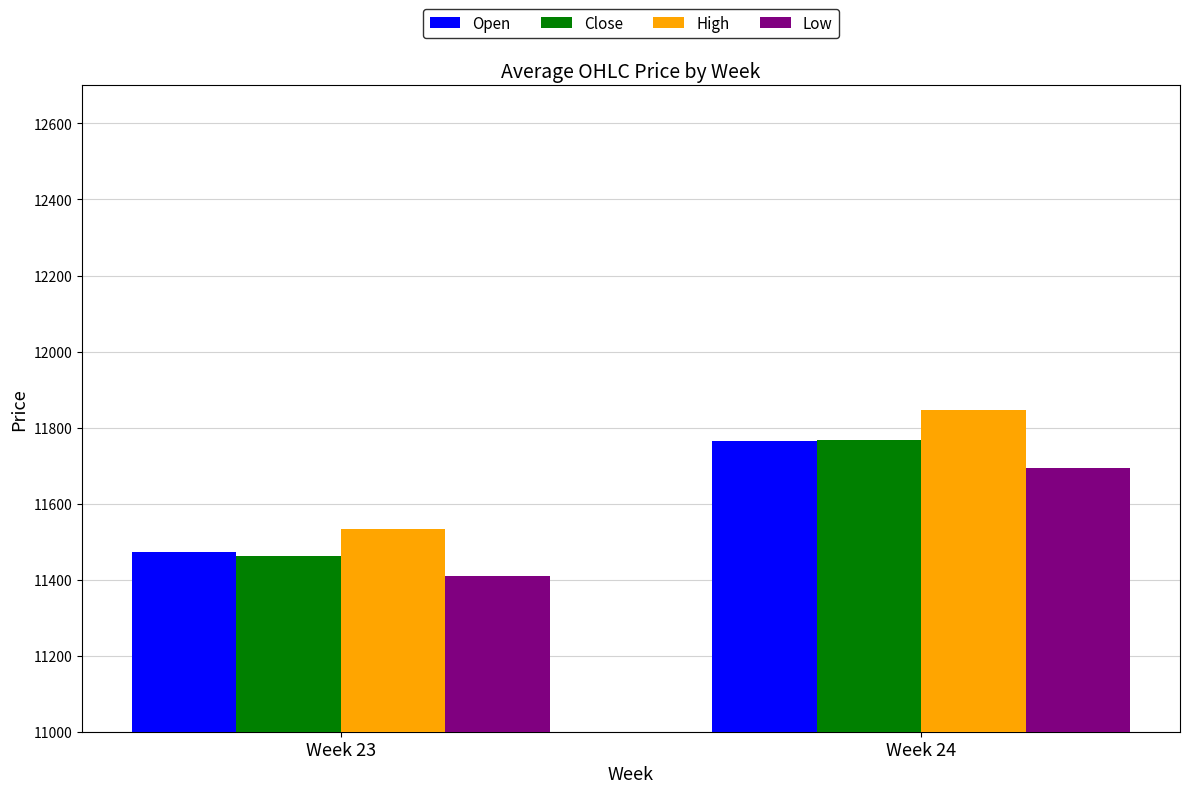

List the labels in order of Open value, smallest first.

Week 23, Week 24